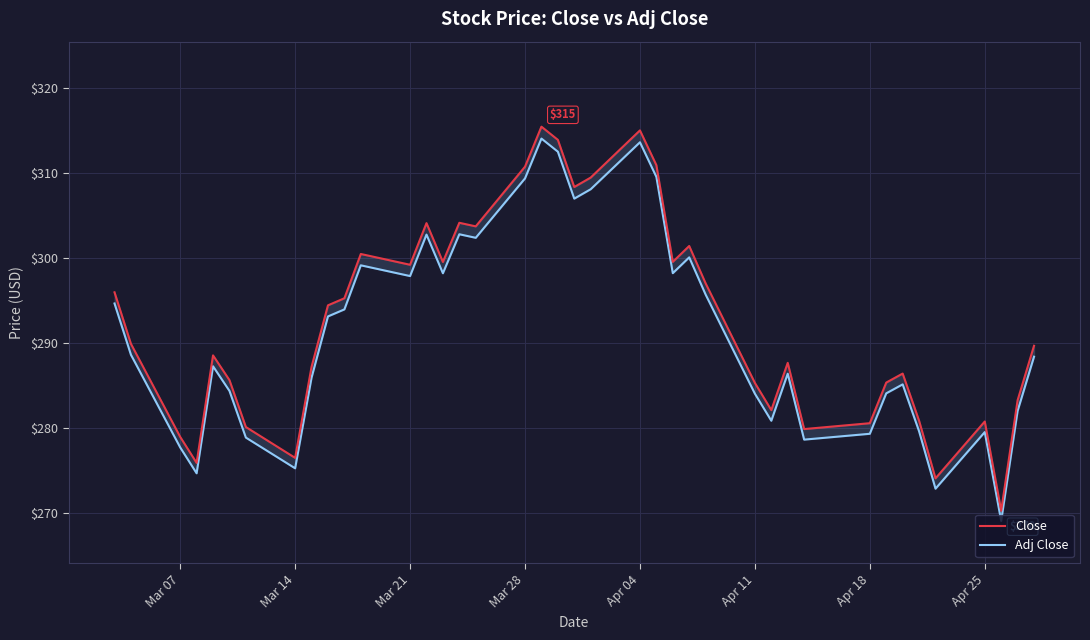

In Close, how many points are higher than both neighbors (excluding endpoints)?

10